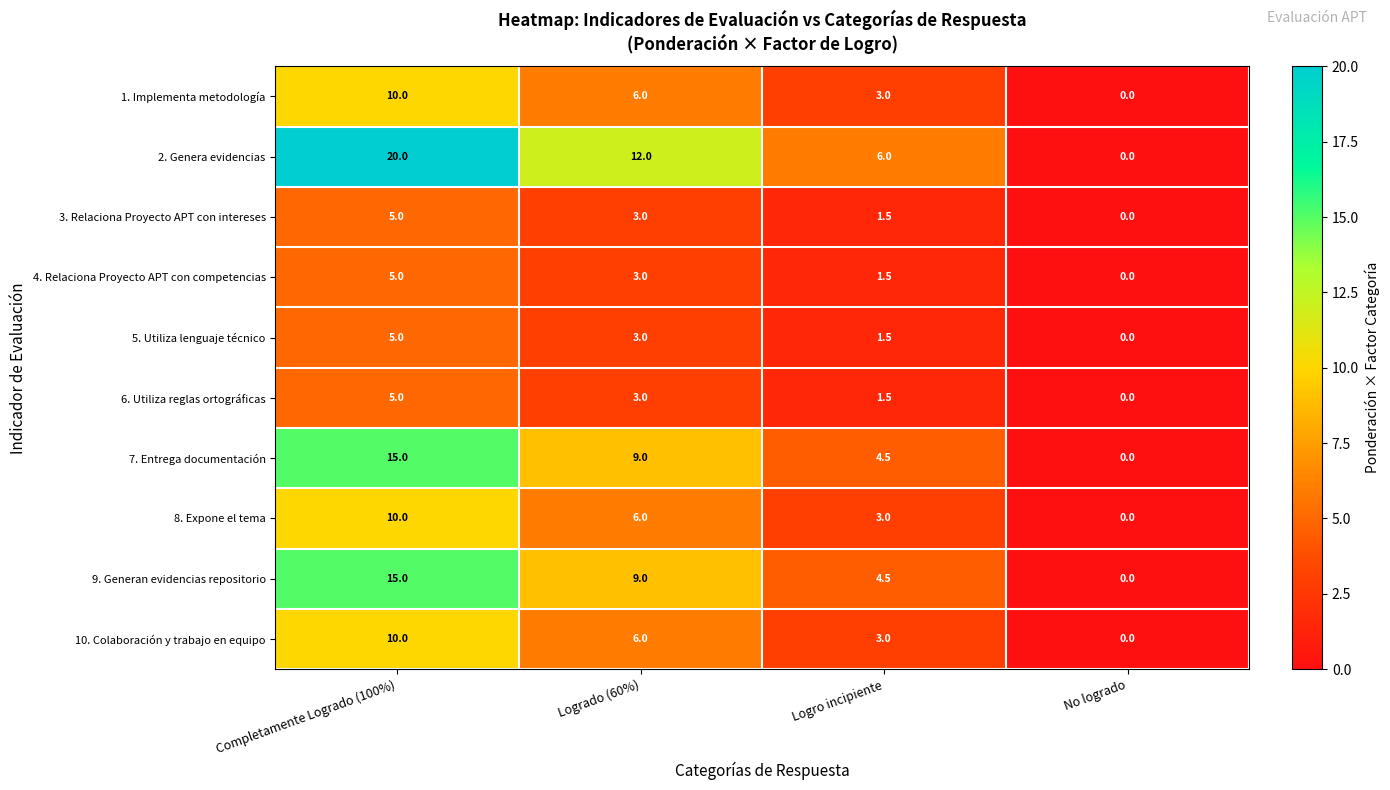

Is it true that 6. Utiliza reglas ortográficas equals 3.0 at Logrado (60%)?

True